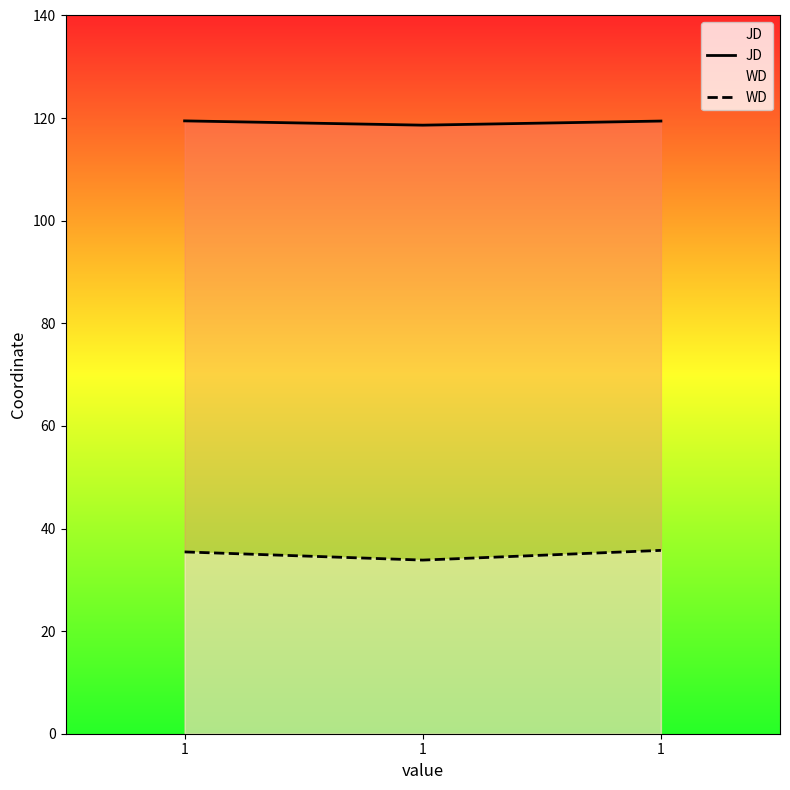

What is the minimum value shown in the chart?

33.8